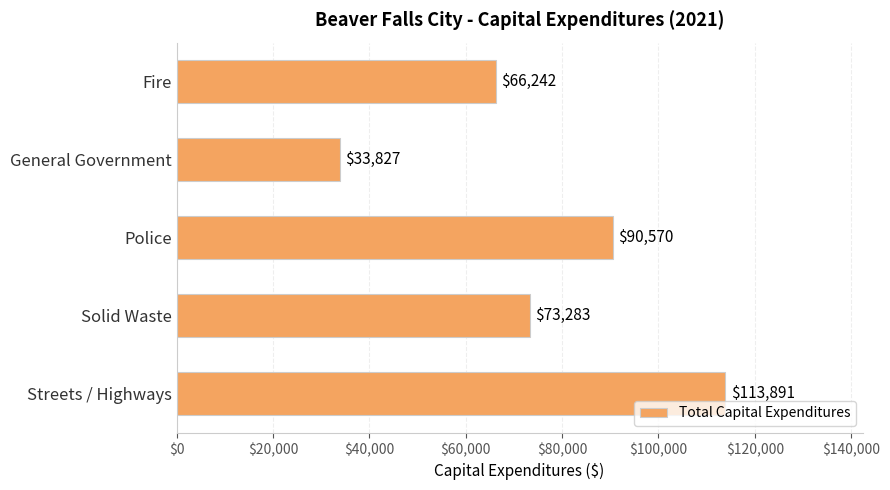

Rank the categories by value from highest to lowest.

Streets / Highways, Police, Solid Waste, Fire, General Government